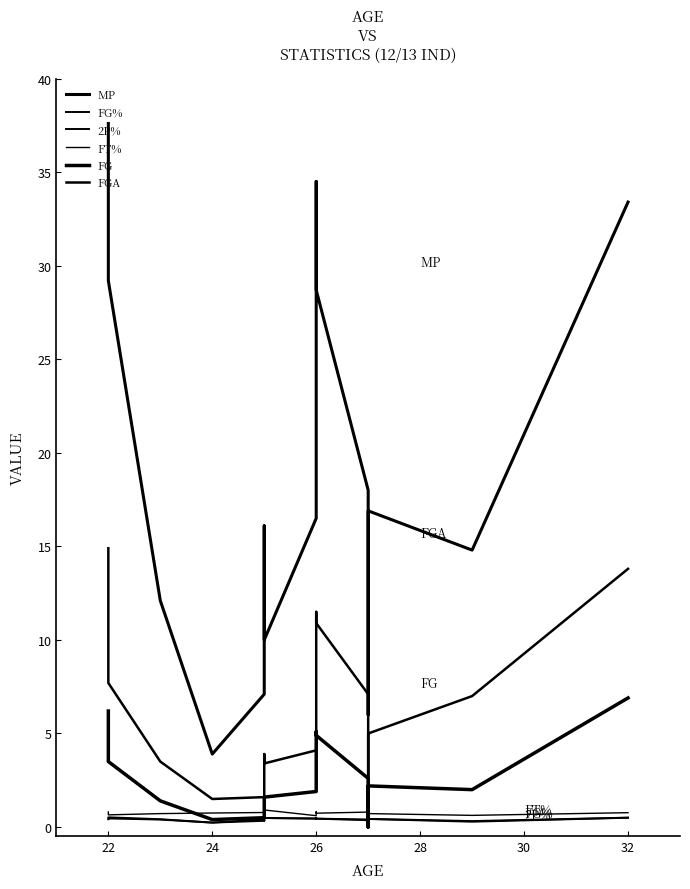

True or false: FGA and MP intersect in this chart.

False